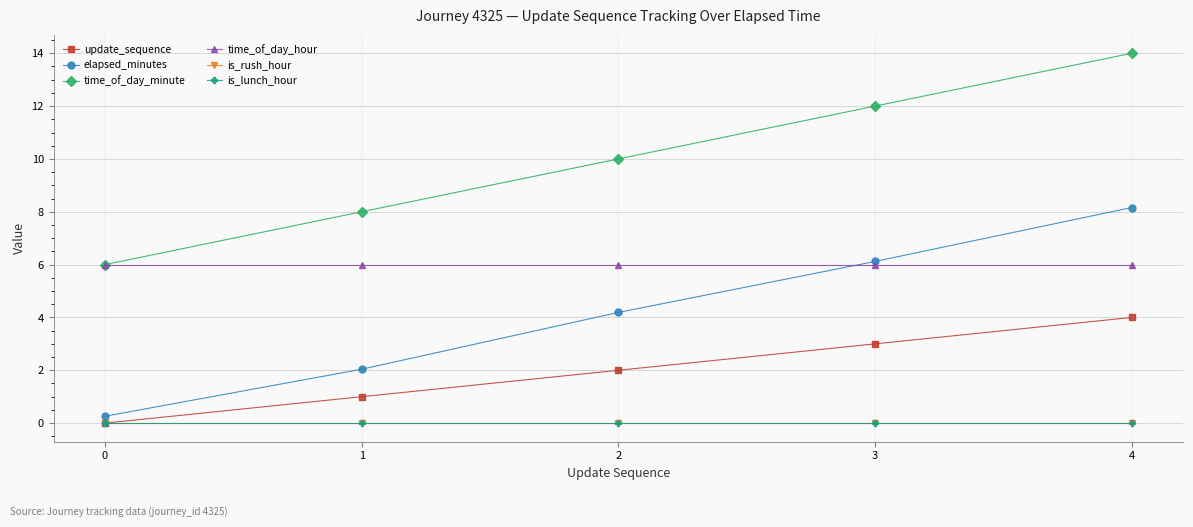

What is the spread (max minus min) of values at 4?

14.0